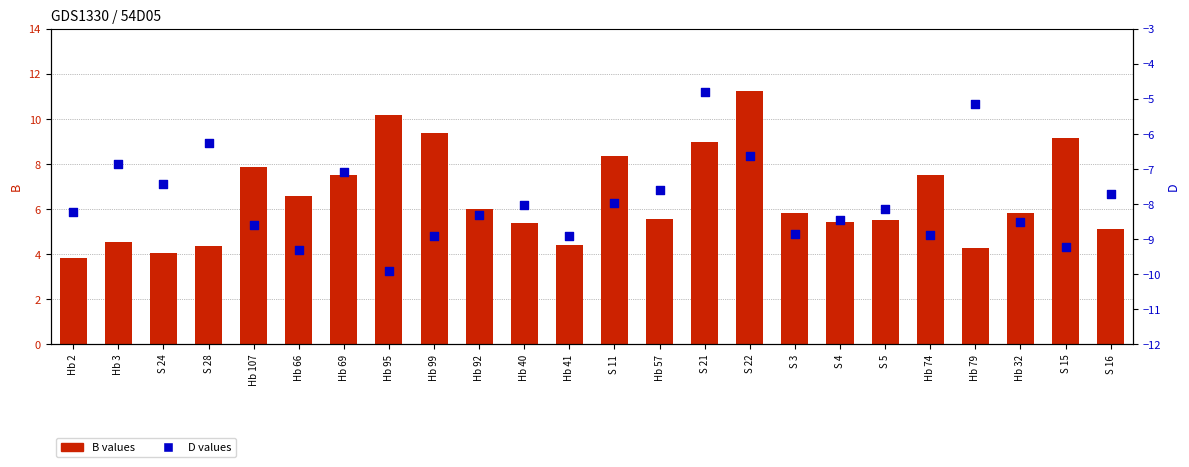

Which series has the largest Y range (max minus min)?

B values